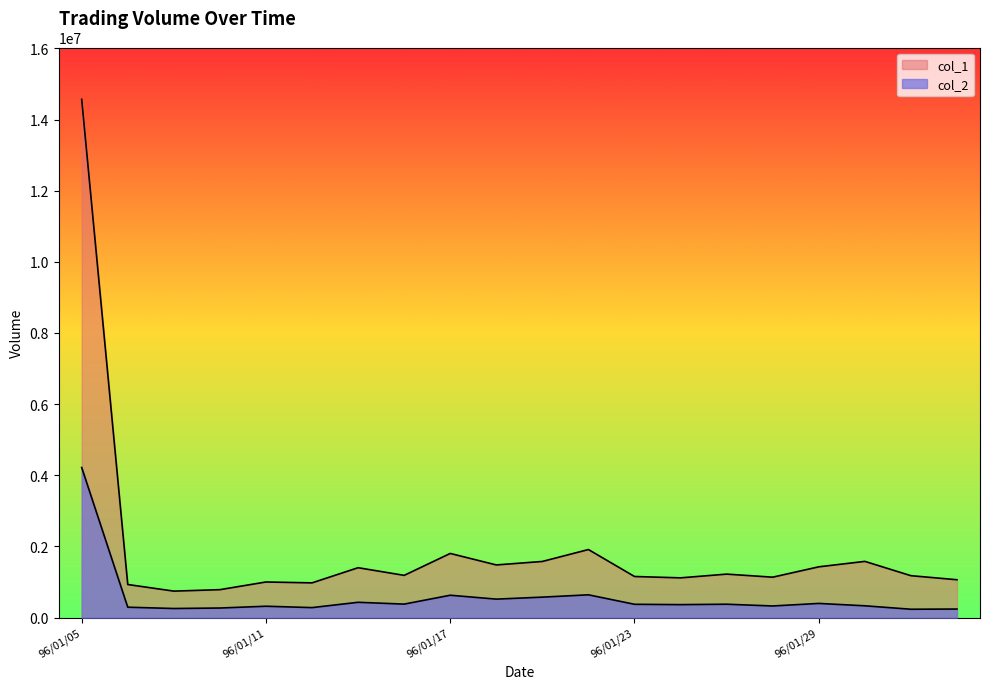

True or false: col_2 and col_1 intersect in this chart.

False